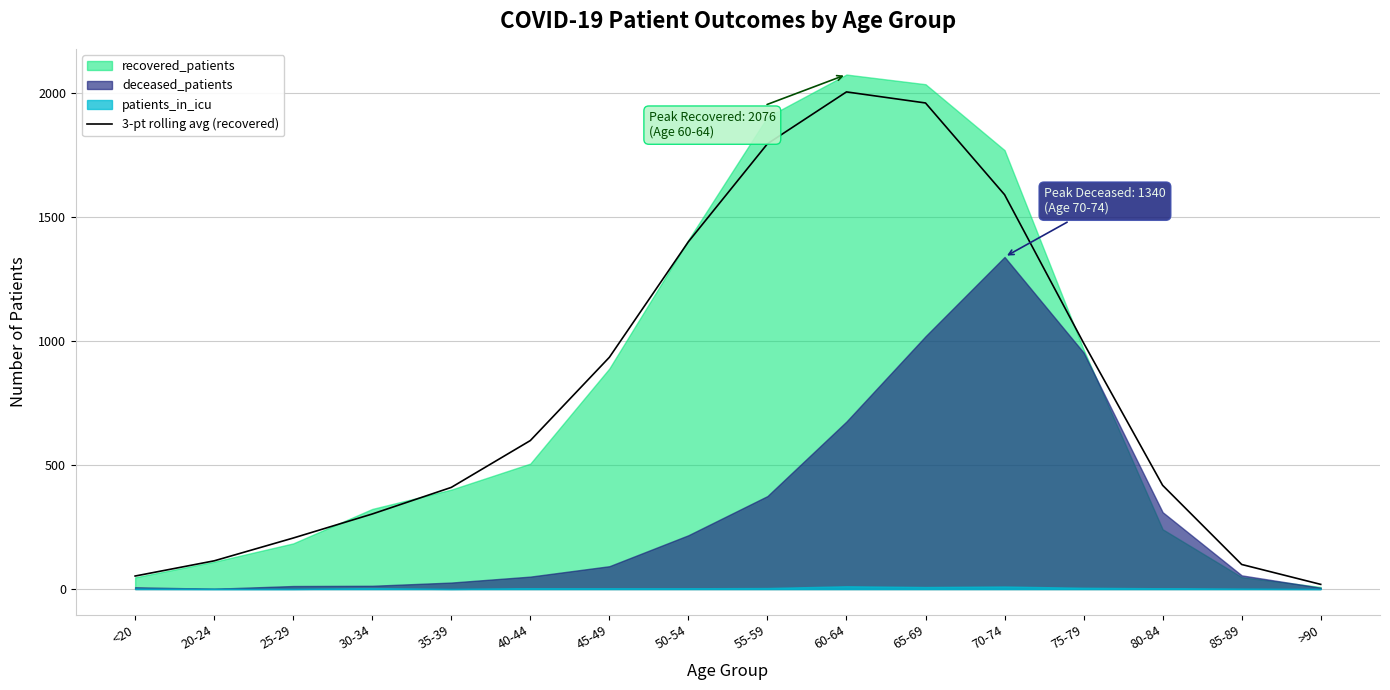

What is the highest value of the 3-pt rolling avg (recovered) series?

2006.0